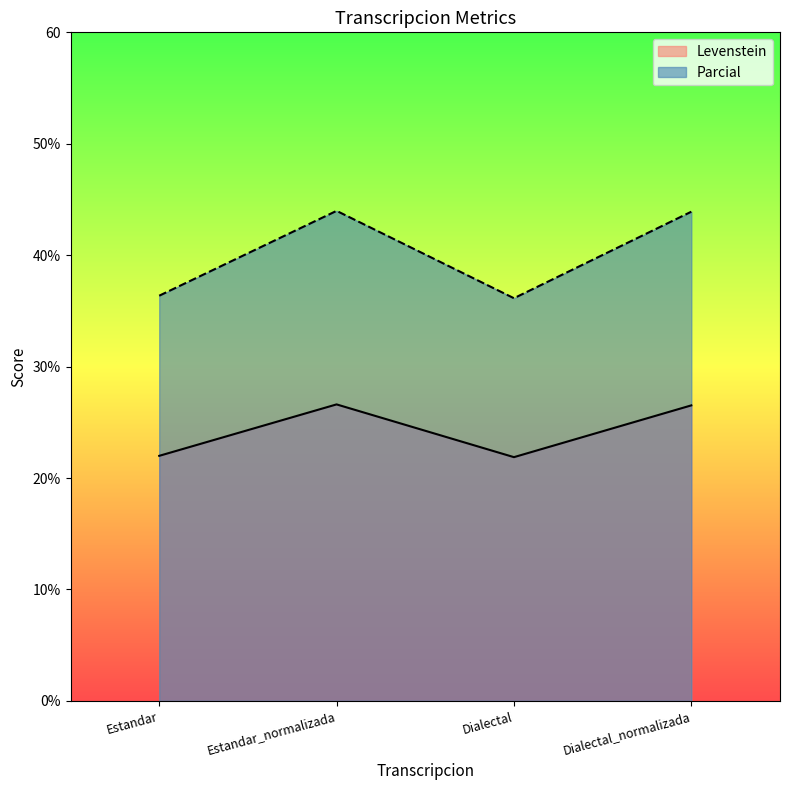

True or false: Levenstein and Parcial intersect in this chart.

False